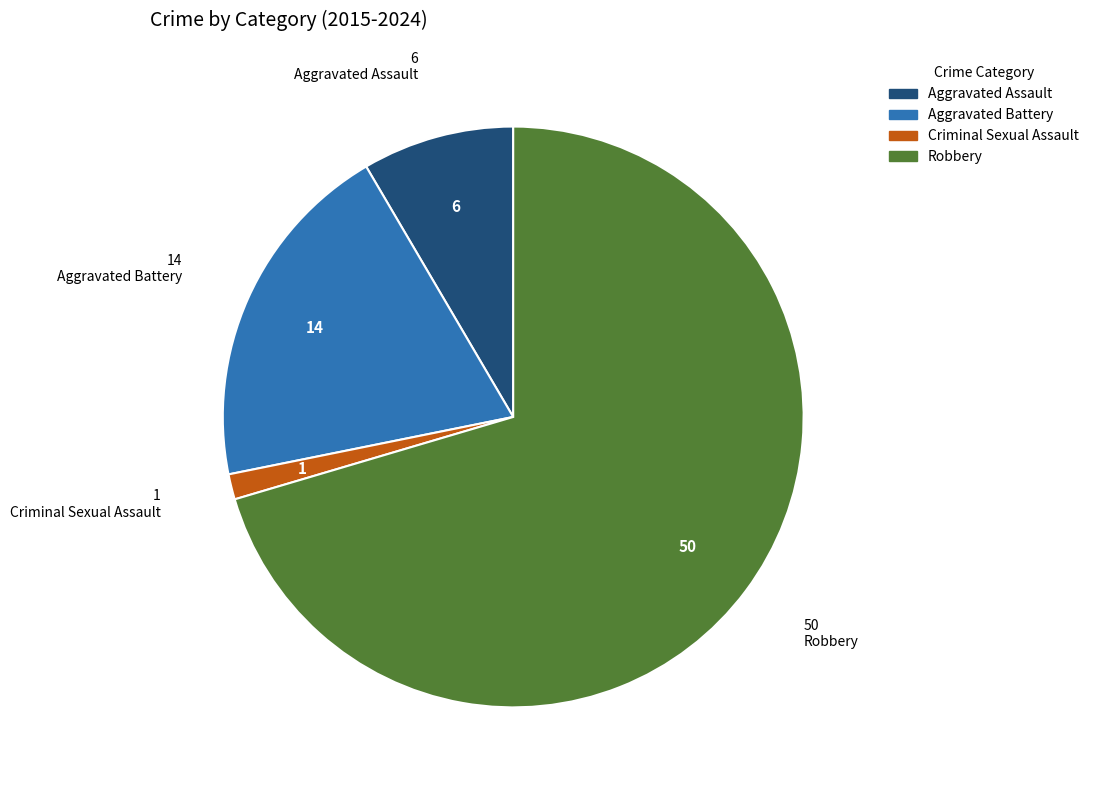

Is the sum of Aggravated Assault and Robbery greater than half?

Yes